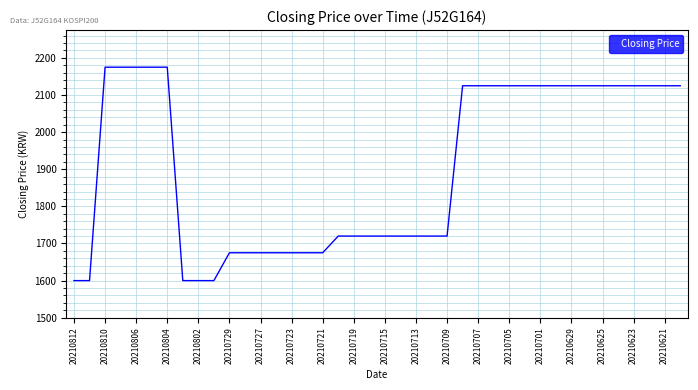

What is the difference between the maximum and minimum values?

575